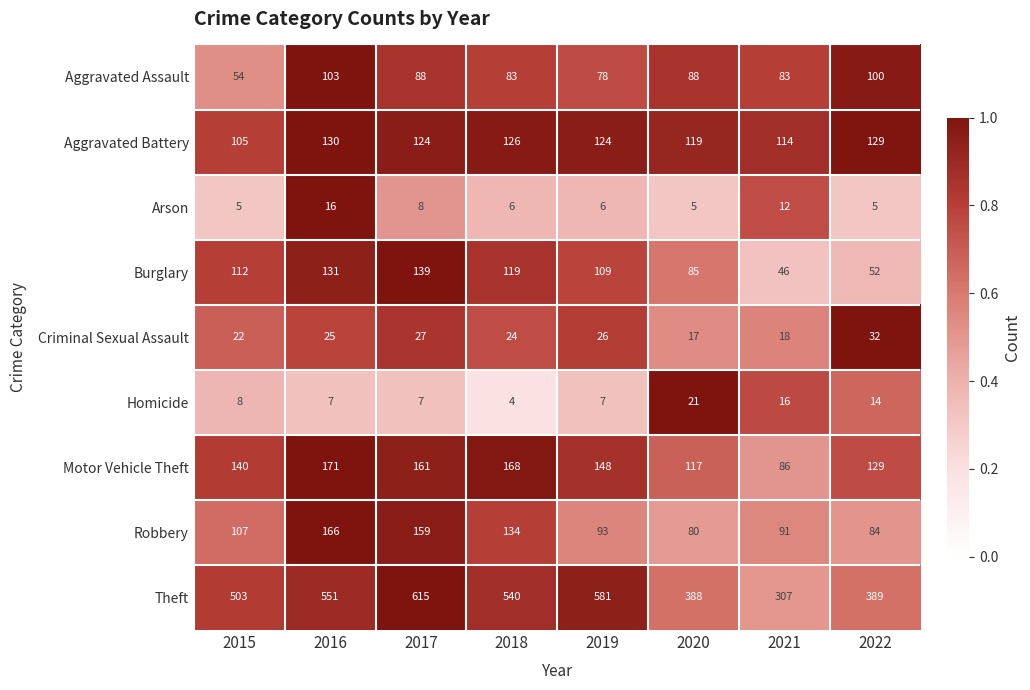

What is the total value across all series at 2021?

773